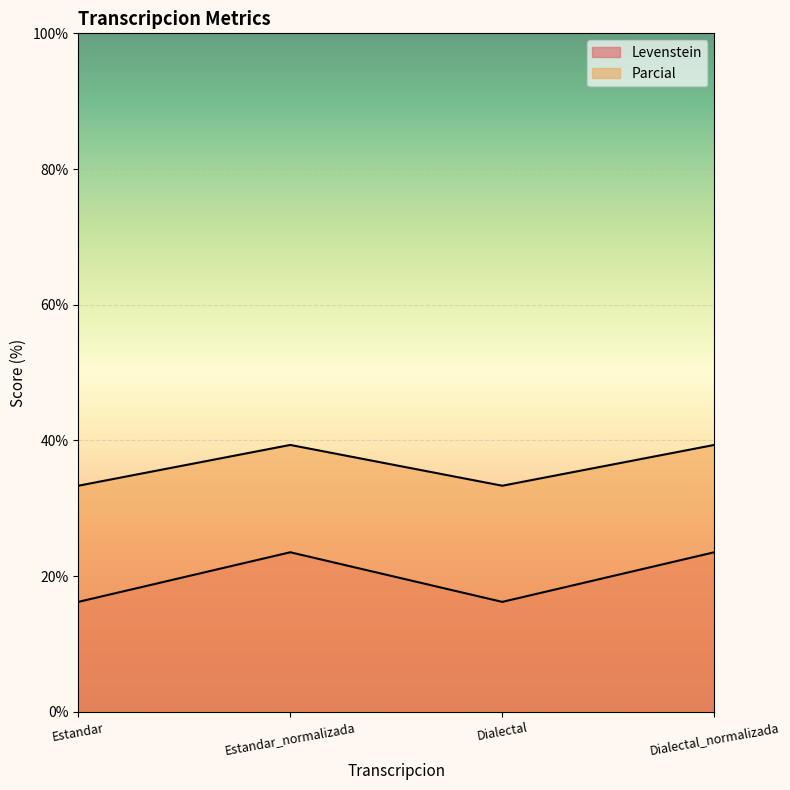

Reading left to right, what are all the values shown in this chart?

Levenstein: 16.2	23.5	16.2	23.5
Parcial: 33.3	39.3	33.3	39.3